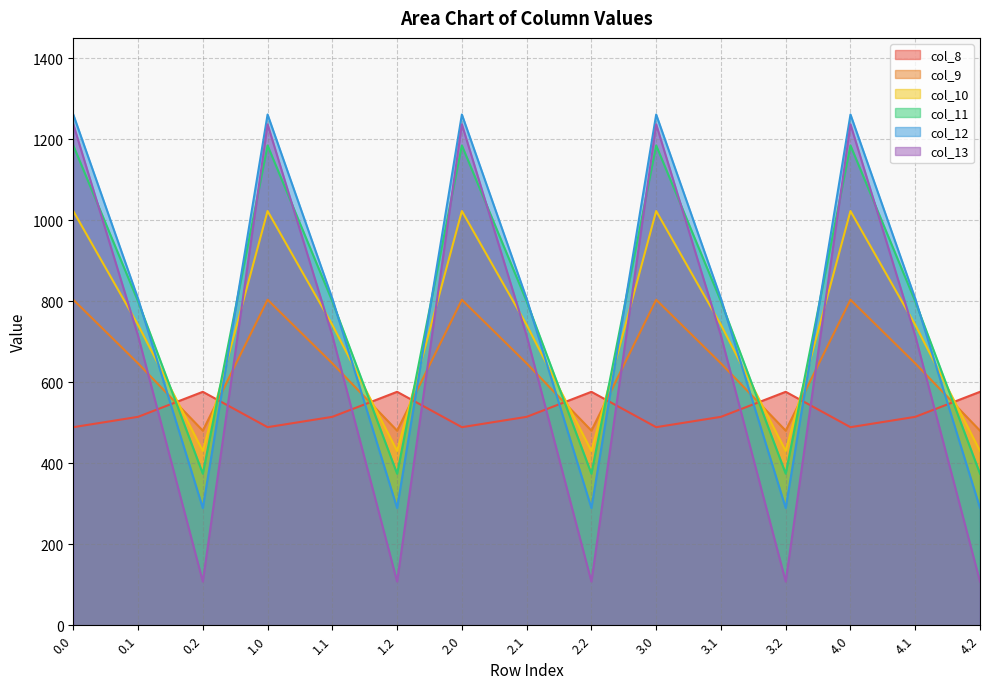

Between 1.0 and 4.1, which is larger?

4.1